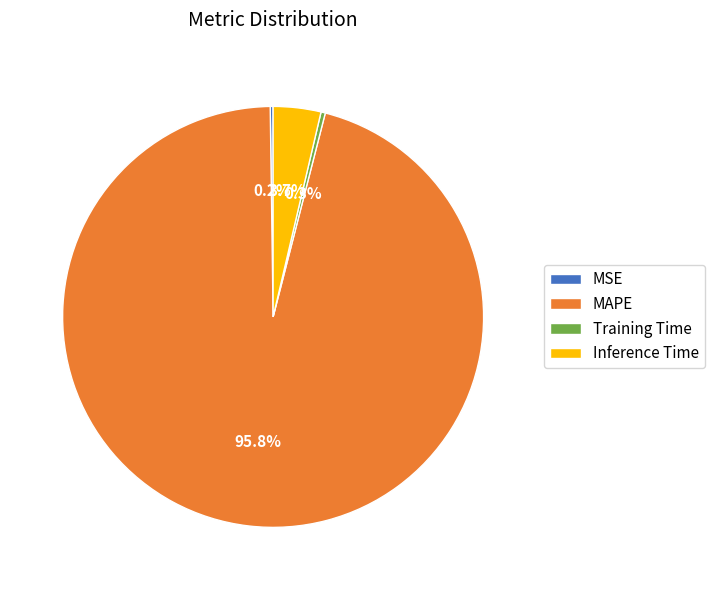

What is the majority slice?

MAPE